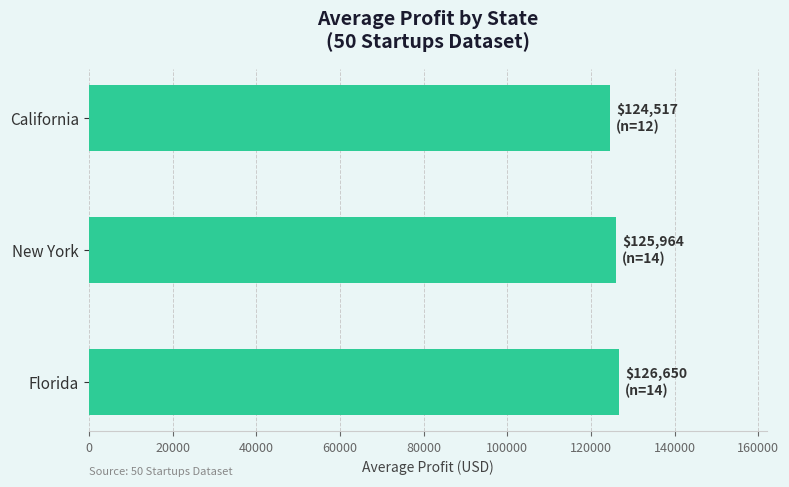

What is the ratio of the value at New York to the value at Florida?

1.0